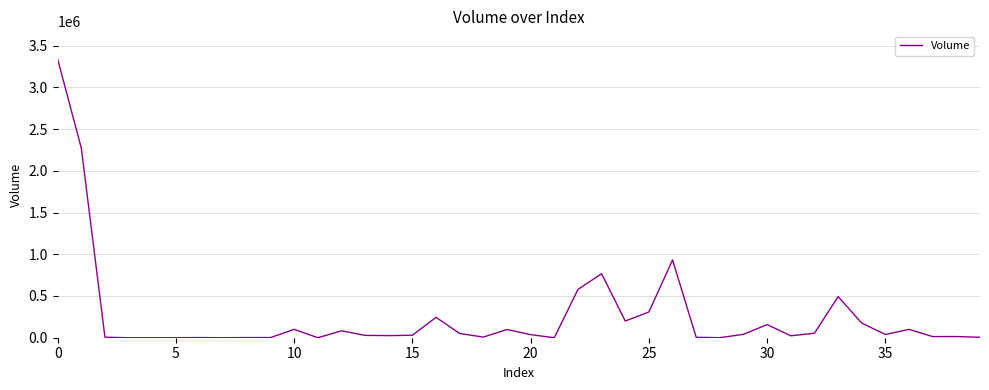

What is the difference between the maximum and minimum values?

3337099.1